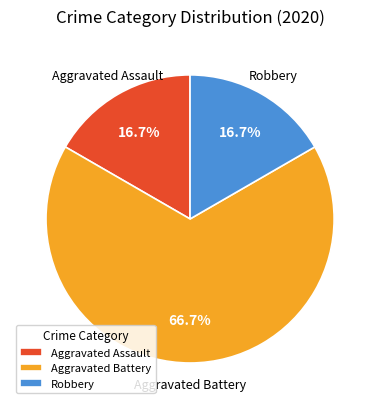

To the nearest percent, what is the difference between the largest and smallest slice percentages?

50%